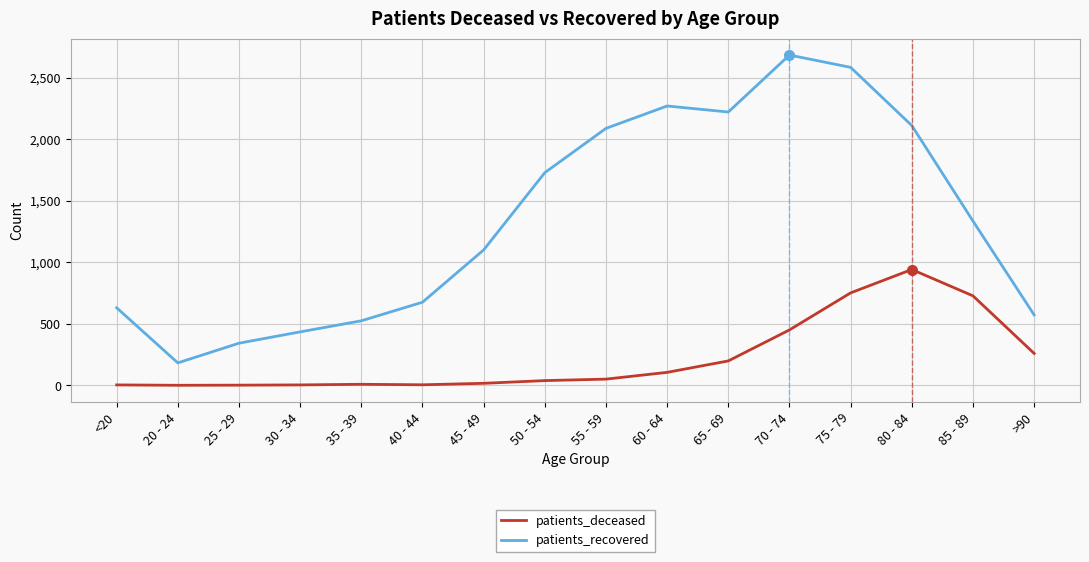

What is the highest value of the patients_deceased series?

941